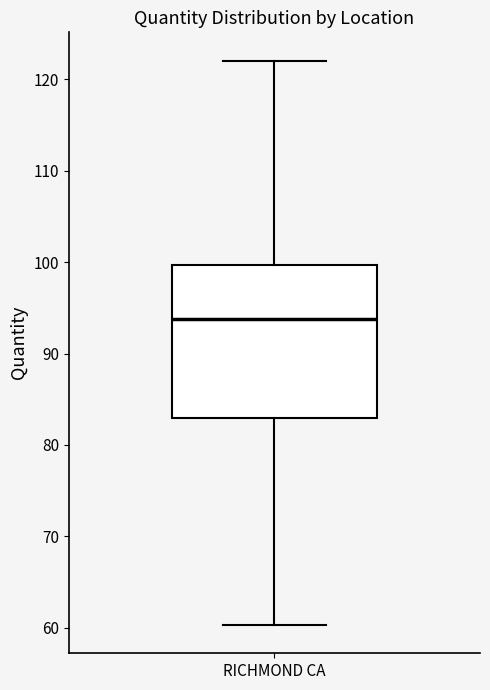

Read this box plot against the y-axis: the position of the median line, the range covered by the box, and the ends of both whiskers. The values are not printed on the chart, so give them approximately, as read against the axis.

median 94, box 83 to 100, whiskers 60 to 122